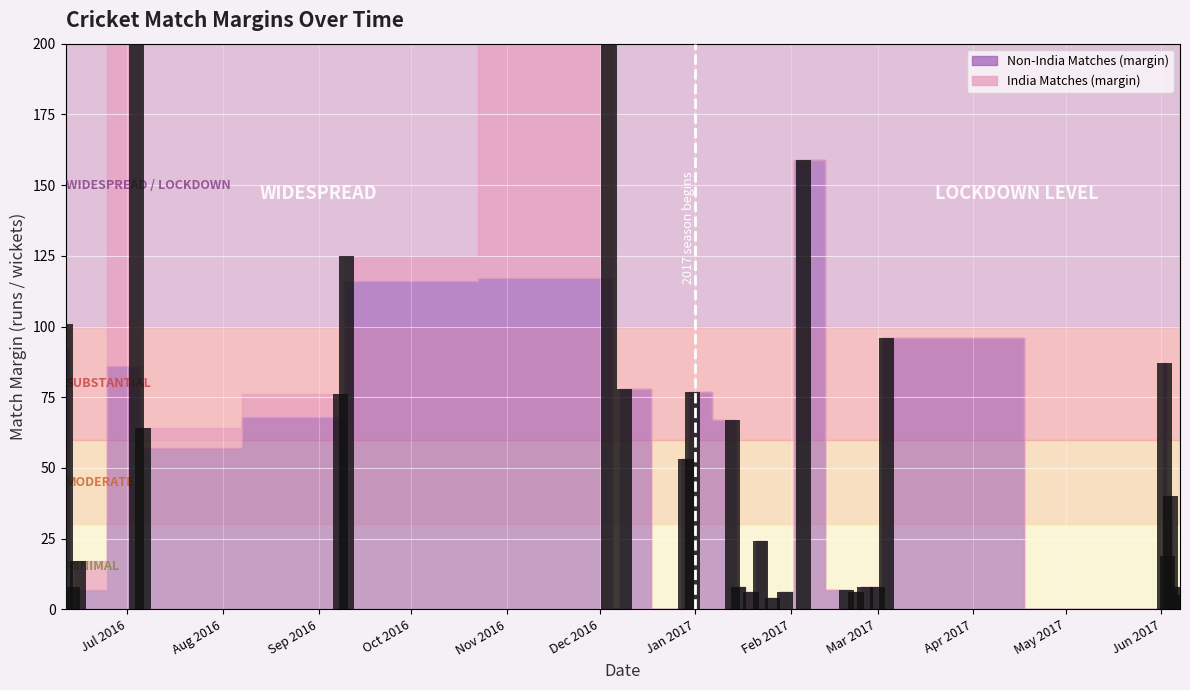

Rank the categories by India Matches (margin) value from lowest to highest.

2016-12-06, 2016-12-09, 2016-12-26, 2016-12-29, 2016-12-31, 2017-01-13, 2017-01-15, 2017-01-19, 2017-01-22, 2017-01-26, 2017-01-30, 2017-02-05, 2017-02-19, 2017-02-22, 2017-02-25, 2017-03-01, 2017-03-04, 2017-06-01, 2017-06-02, 2017-06-03, 2017-06-04, 2017-06-05, 2017-06-06, 2017-06-07, 2016-07-06, 2016-06-13, 2016-09-08, 2016-06-11, 2016-09-10, 2016-06-15, 2016-07-04, 2016-12-04